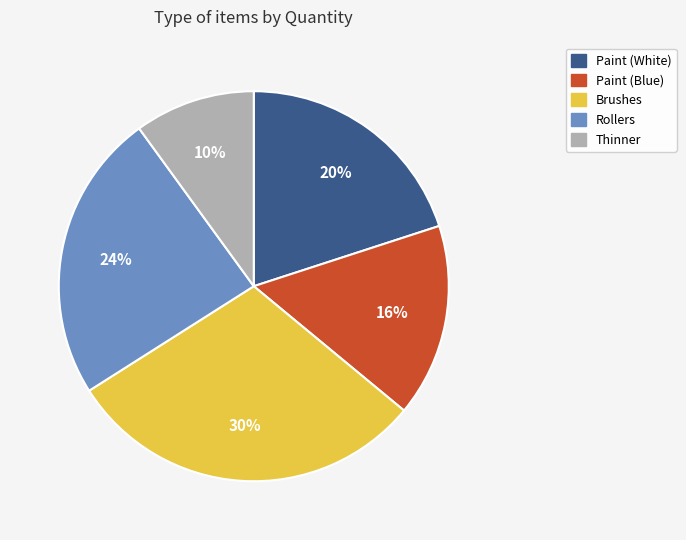

Which category has the smallest portion of the pie?

Thinner